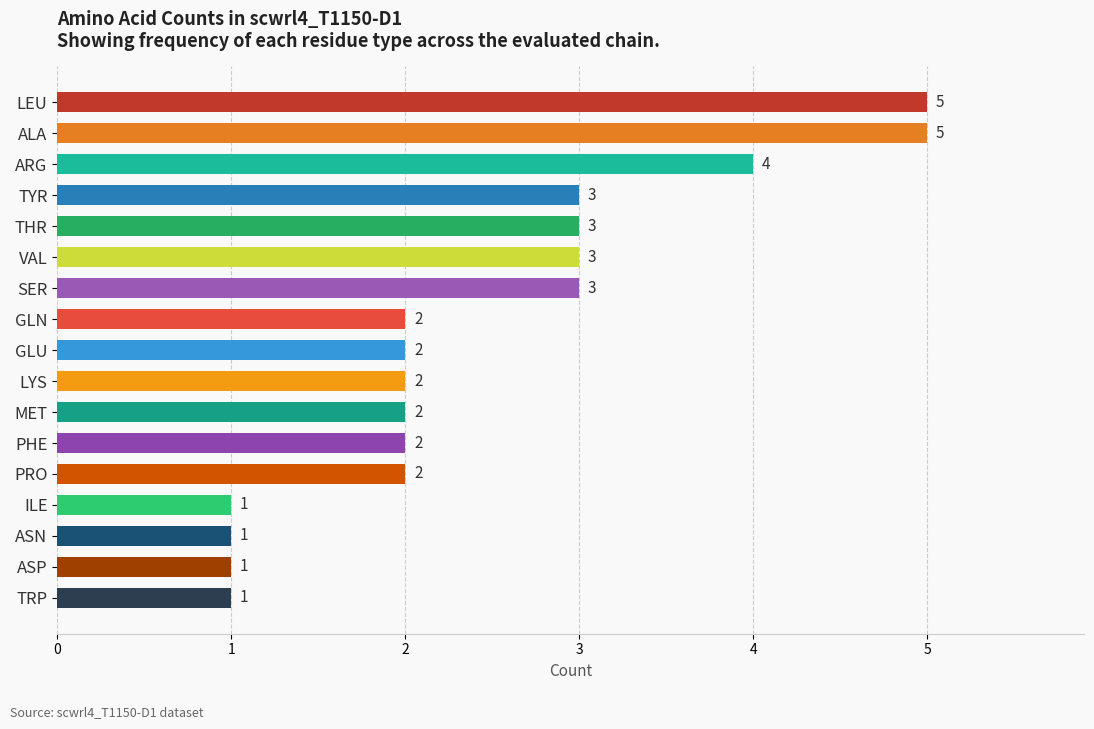

Reading top to bottom, extract all data points from this chart.

5	5	4	3	3	3	3	2	2	2	2	2	2	1	1	1	1